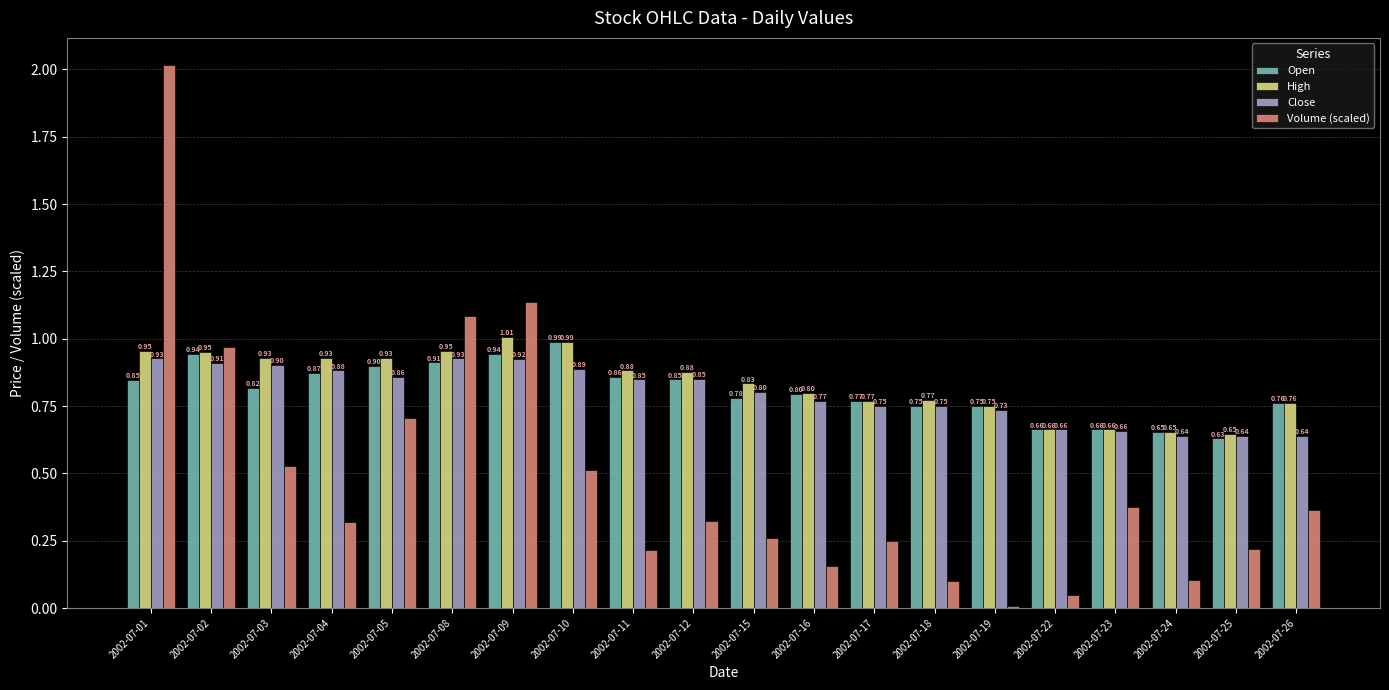

How many groups of bars are there?

20